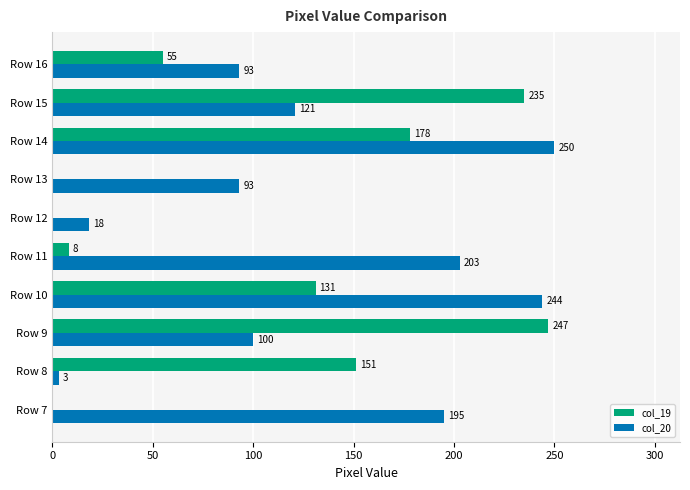

What is the approximate value of col_19 at Row 16, to the nearest 10?

60